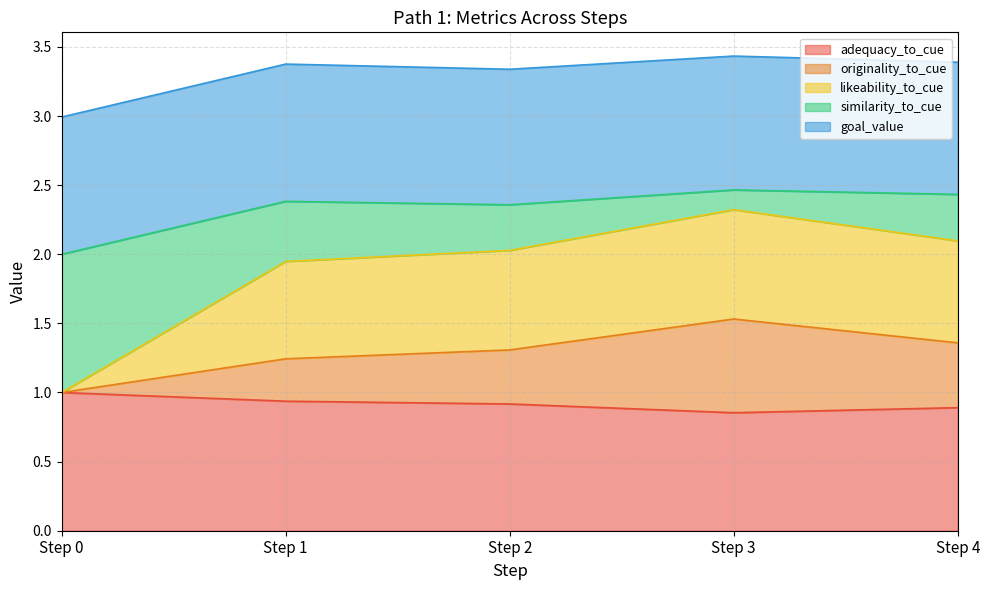

List the labels in order of adequacy_to_cue value, smallest first.

Step 3, Step 4, Step 2, Step 1, Step 0